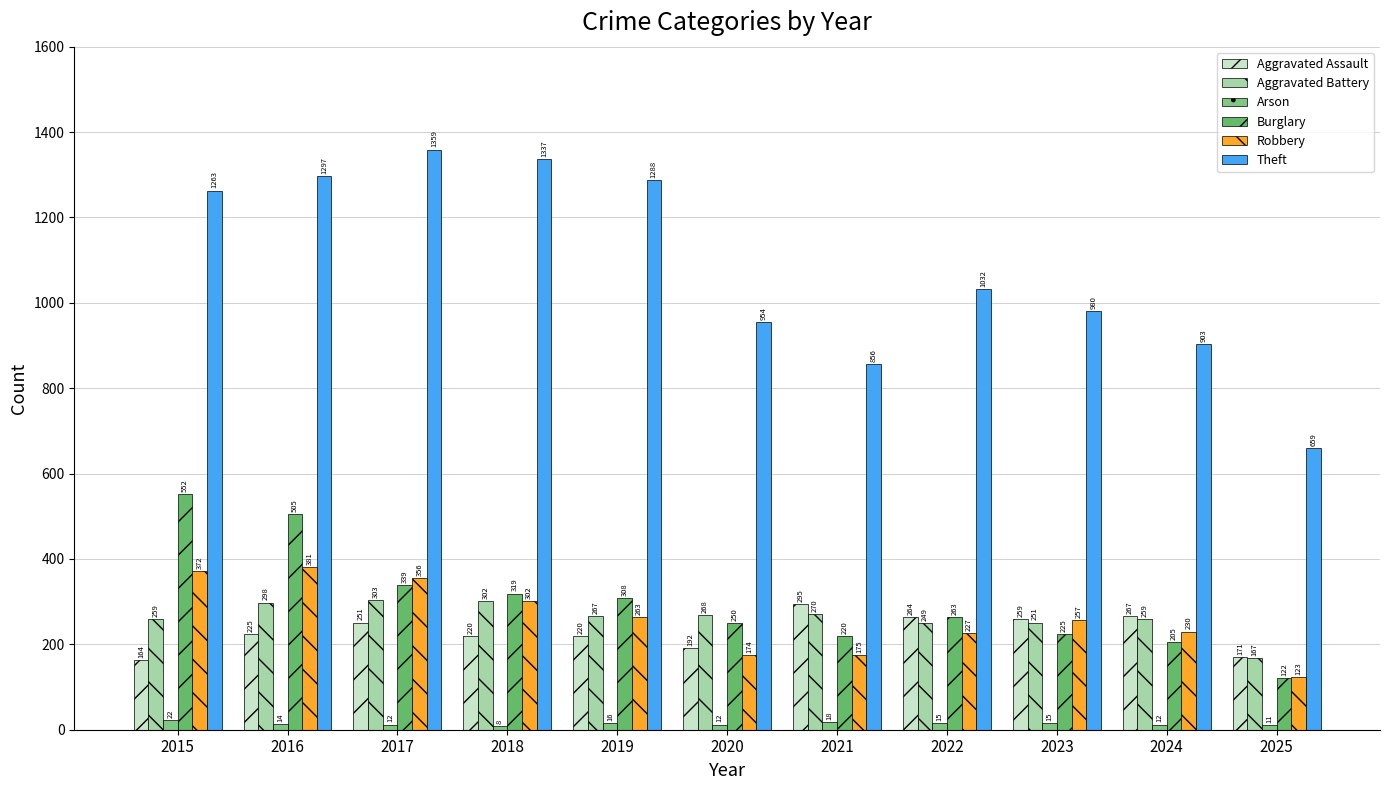

Reading right to left, extract all data points from this chart.

Aggravated Assault: 2025=171	2024=267	2023=259	2022=264	2021=295	2020=192	2019=220	2018=220	2017=251	2016=225	2015=164
Aggravated Battery: 2025=167	2024=259	2023=251	2022=249	2021=270	2020=268	2019=267	2018=302	2017=303	2016=298	2015=259
Arson: 2025=11	2024=12	2023=15	2022=15	2021=18	2020=12	2019=16	2018=8	2017=12	2016=14	2015=22
Burglary: 2025=122	2024=205	2023=225	2022=263	2021=220	2020=250	2019=308	2018=319	2017=339	2016=505	2015=552
Robbery: 2025=123	2024=230	2023=257	2022=227	2021=175	2020=174	2019=263	2018=302	2017=356	2016=381	2015=372
Theft: 2025=659	2024=903	2023=980	2022=1032	2021=856	2020=954	2019=1288	2018=1337	2017=1359	2016=1297	2015=1263